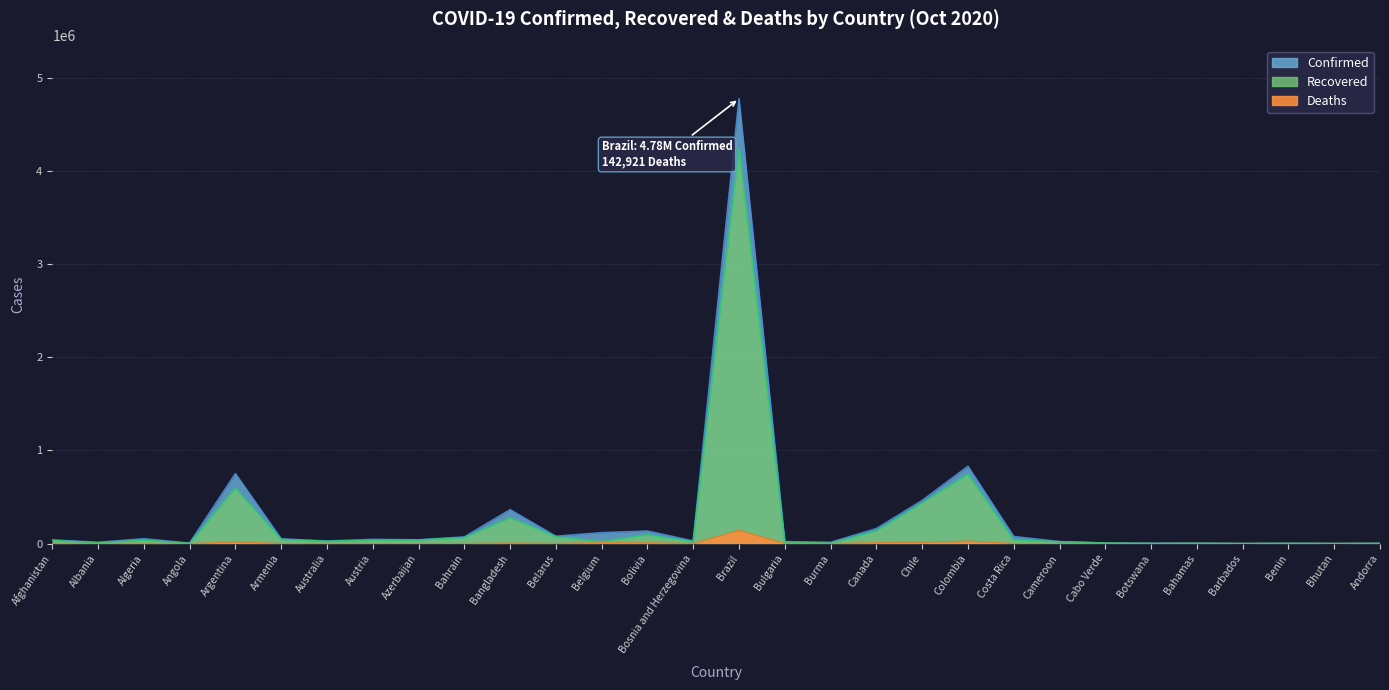

Between Angola and Botswana, which series saw the biggest shift?

Confirmed